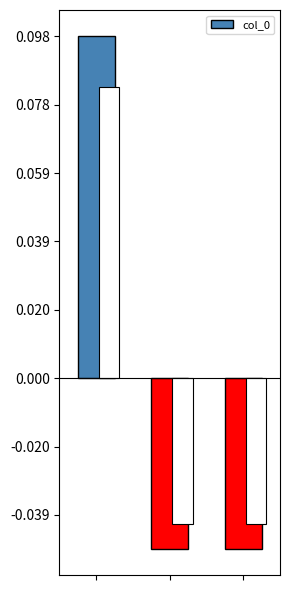

How many series are shown in this chart?

1